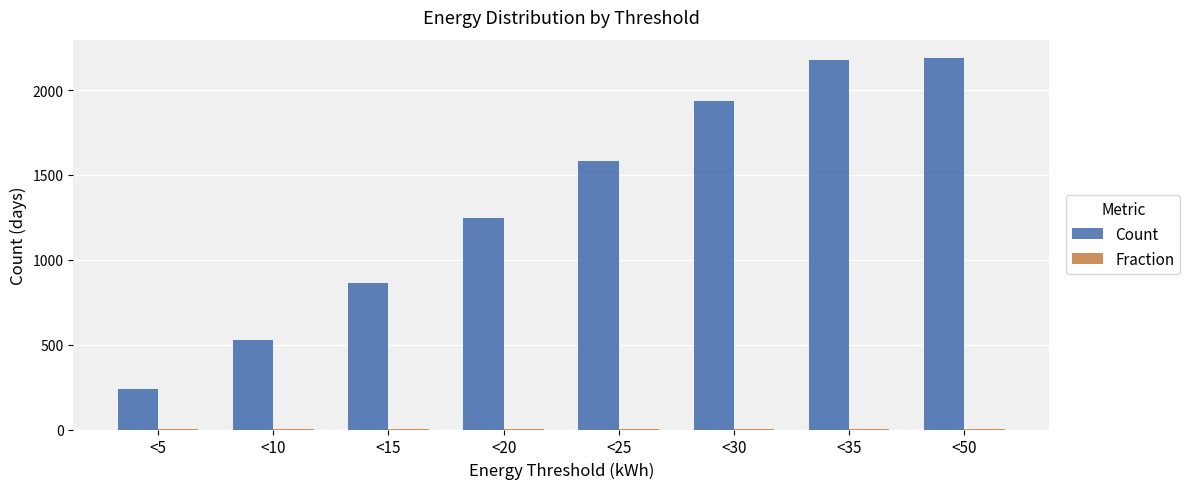

What is the highest value of the Count series?

2188.0